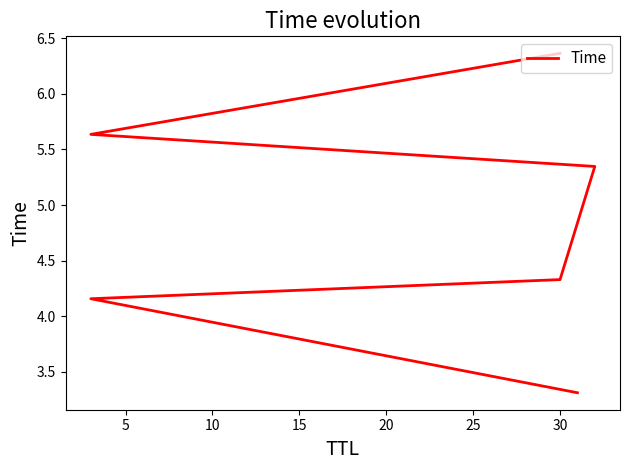

The value at 30 is 4.3. True or false?

True